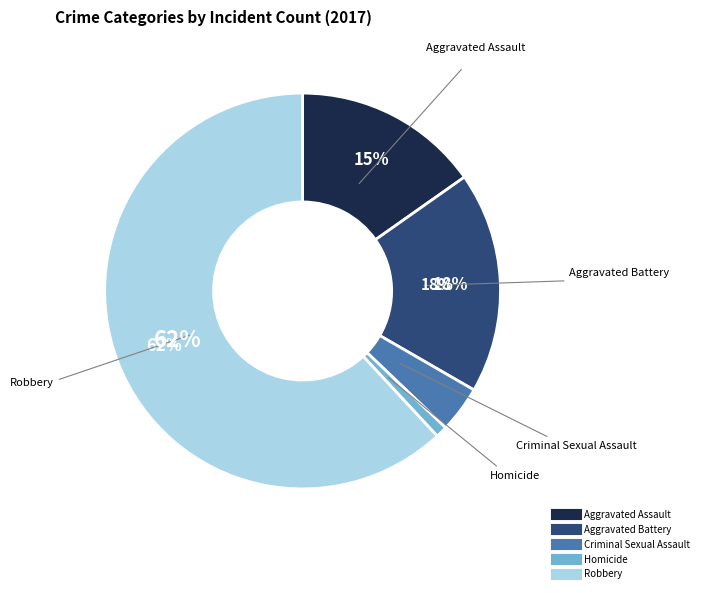

How many slices are in this pie chart?

5